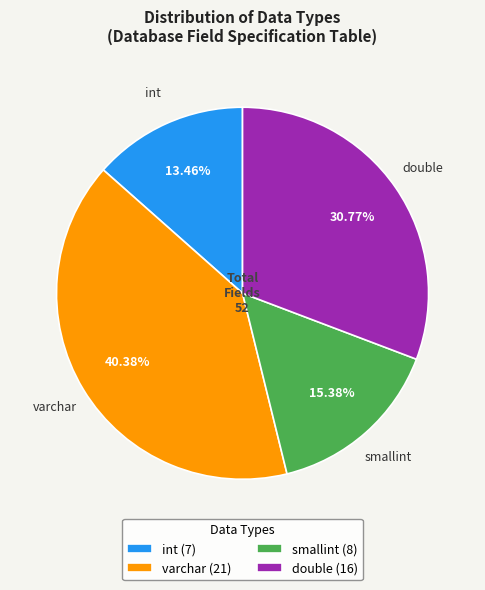

Does smallint represent more than half of the total?

No